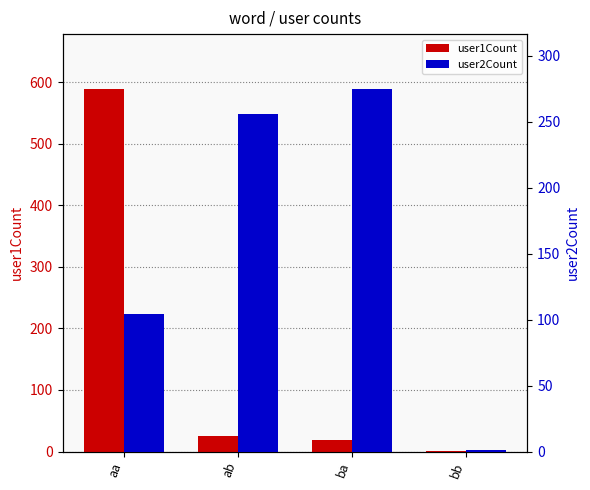

Which series changed the most between ba and bb?

user2Count